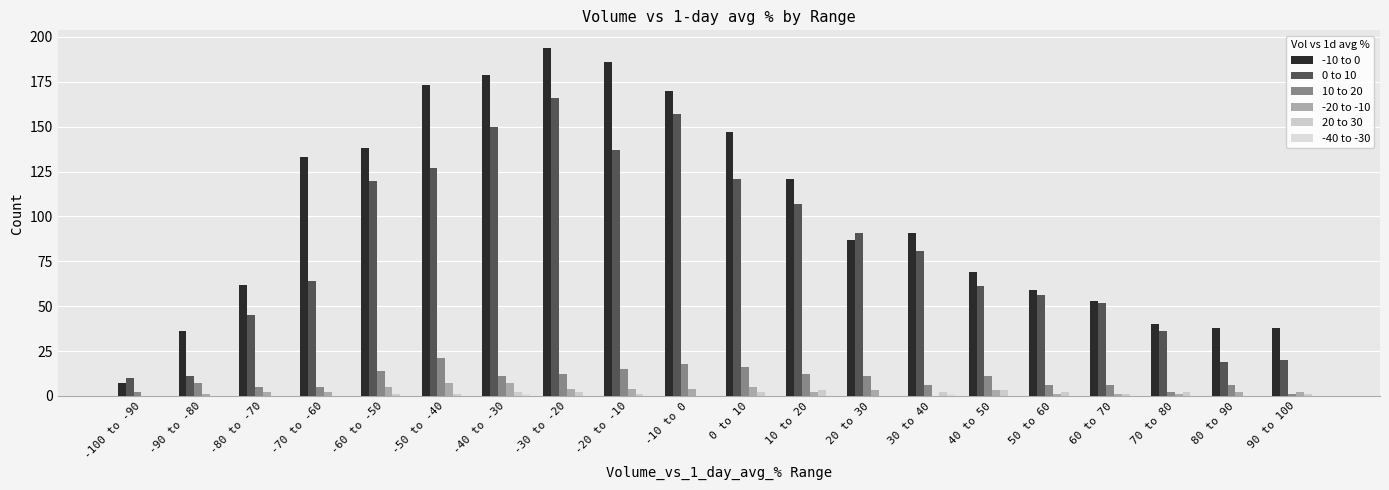

What is the highest value of the 20 to 30 series?

3